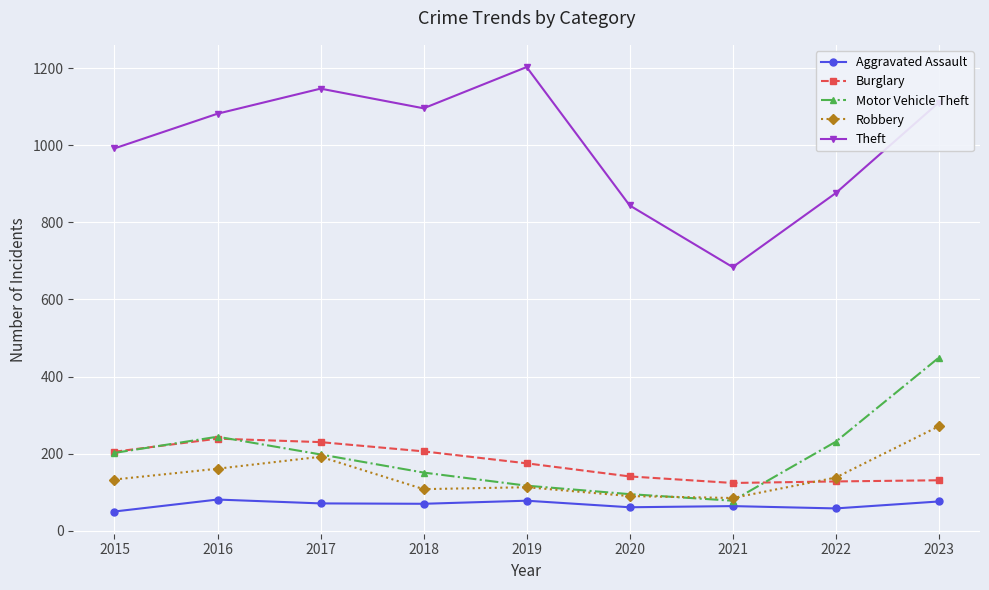

How many values in the Robbery series are below 133?

4